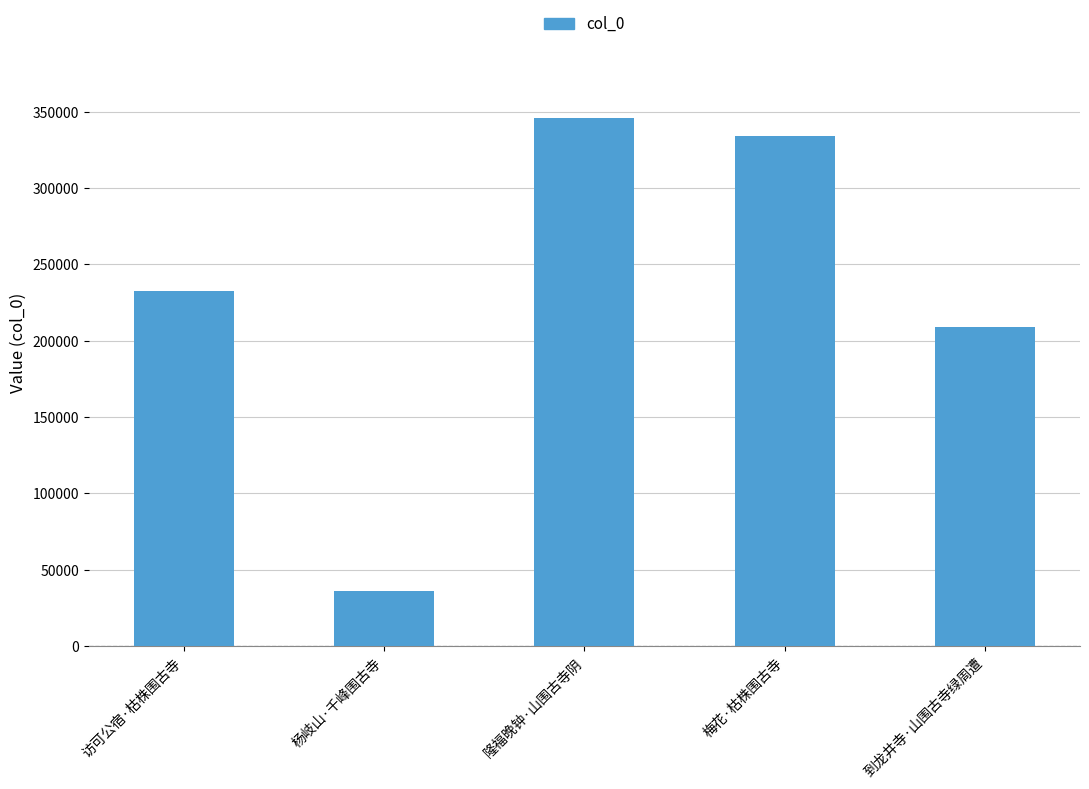

What is the value of the 5th bar from the left?

209243